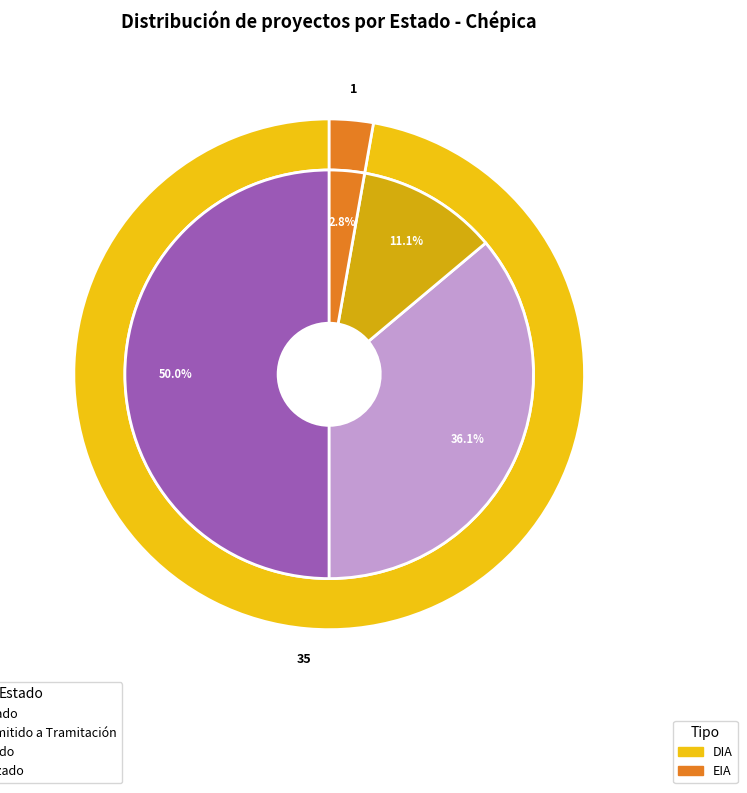

True or false: Aprobado accounts for 40% of the total.

False